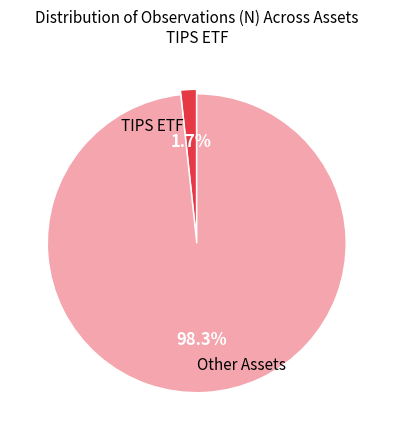

To the nearest percent, what is the difference between the largest and smallest slice percentages?

97%